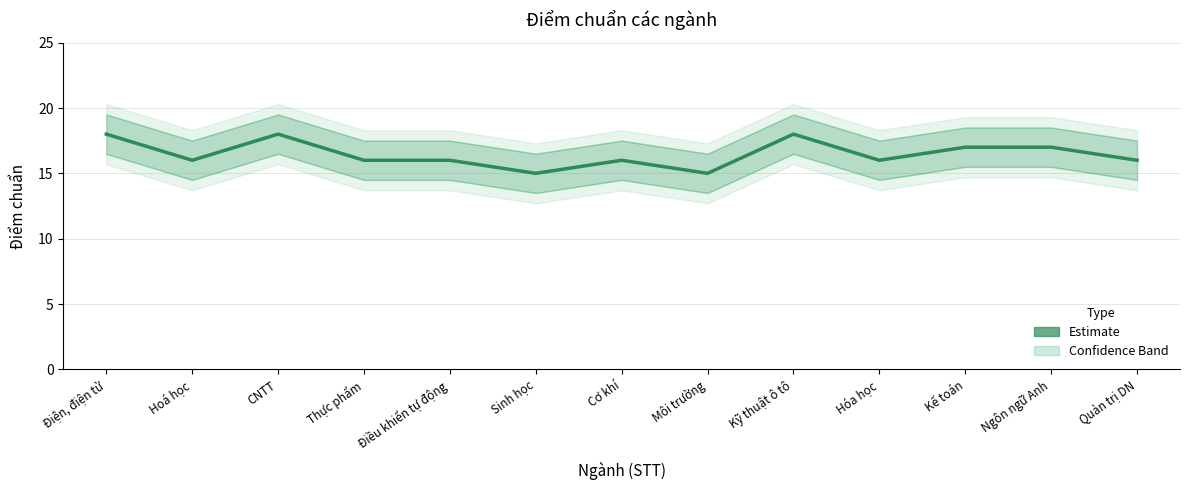

What is the smallest value displayed?

15